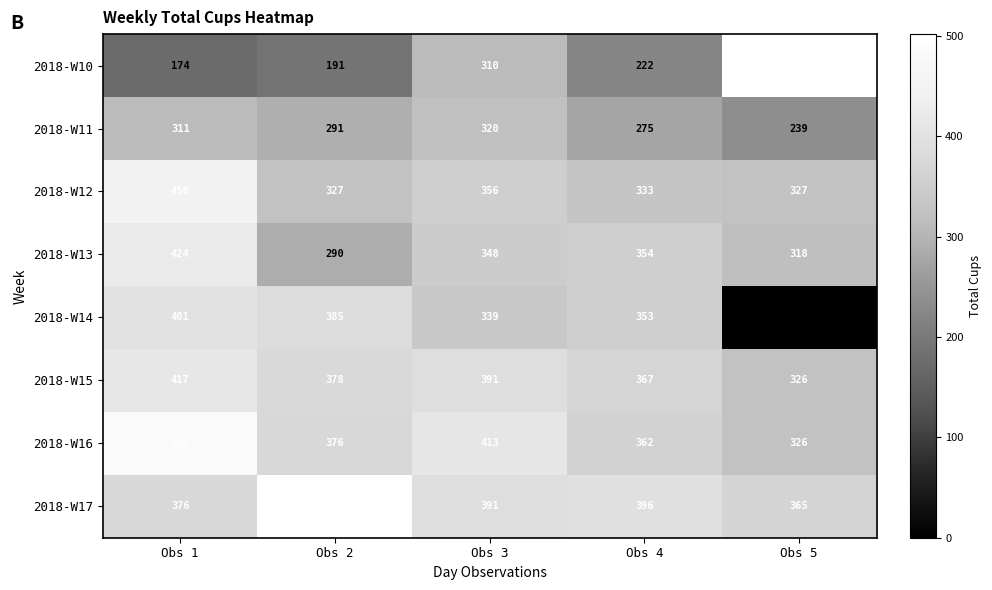

What is the difference between the 2018-W15 values at Obs 2 and Obs 1?

39